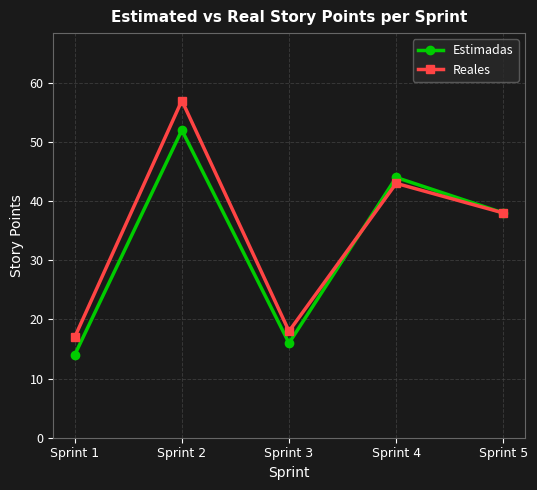

What is the value of the Estimadas point at the 4th from the left?

44